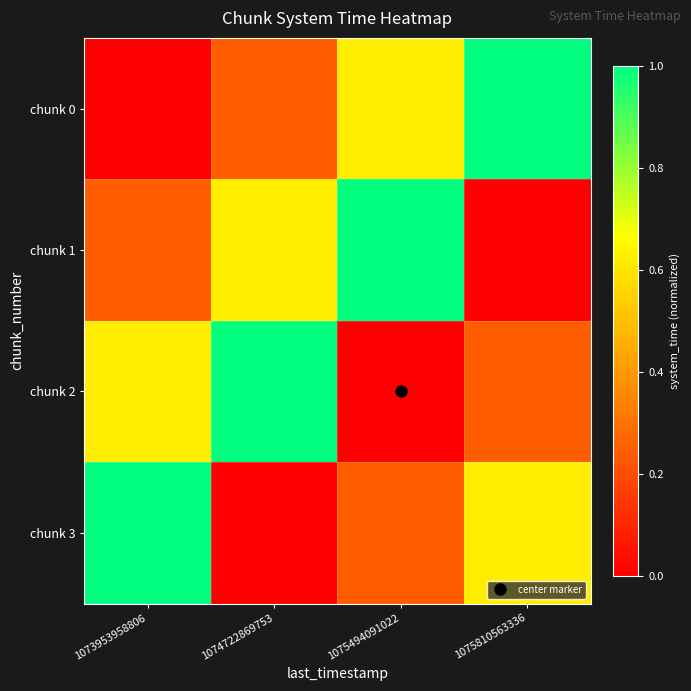

Reading left to right, what are all the values shown in this chart?

chunk 0: 1073953958806=0.0	1074722869753=0.2	1075494091022=0.6	1075810563336=1.0
chunk 1: 1073953958806=0.2	1074722869753=0.6	1075494091022=1.0	1075810563336=0.0
chunk 2: 1073953958806=0.6	1074722869753=1.0	1075494091022=0.0	1075810563336=0.2
chunk 3: 1073953958806=1.0	1074722869753=0.0	1075494091022=0.2	1075810563336=0.6